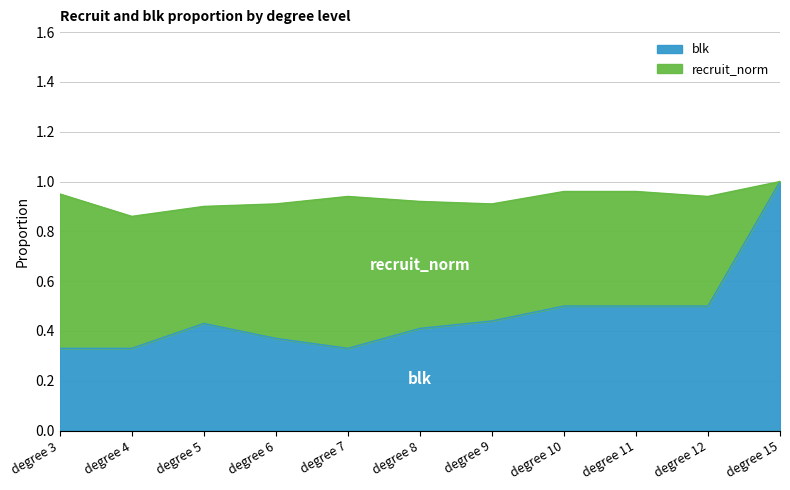

What is the value of the 11th point from the left?

1.0